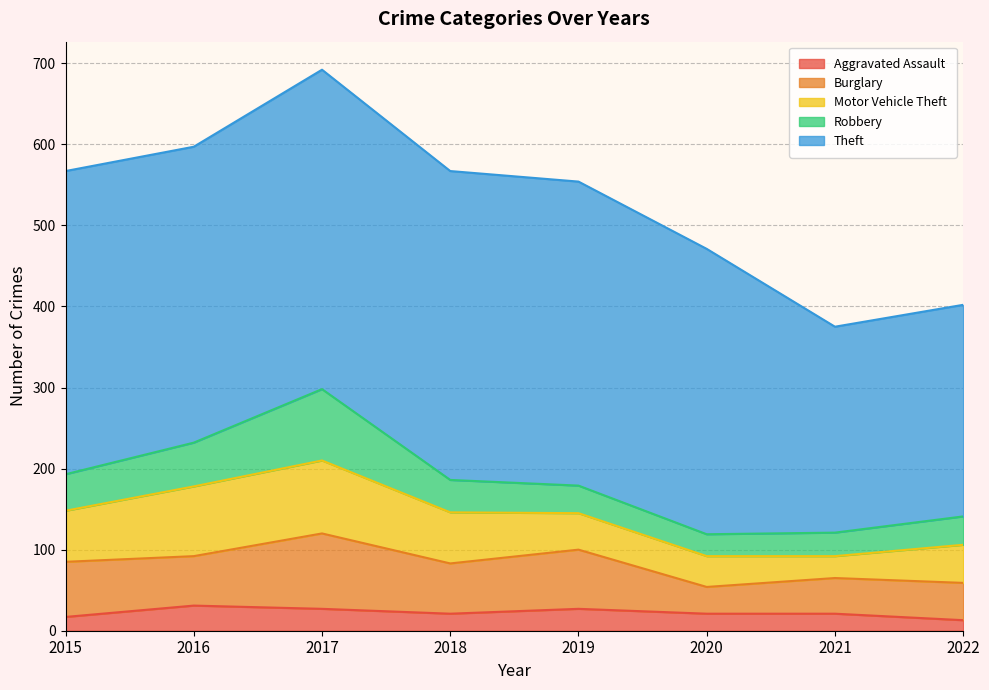

Is the value of Aggravated Assault at 2019 greater than the value of Theft at 2020?

No